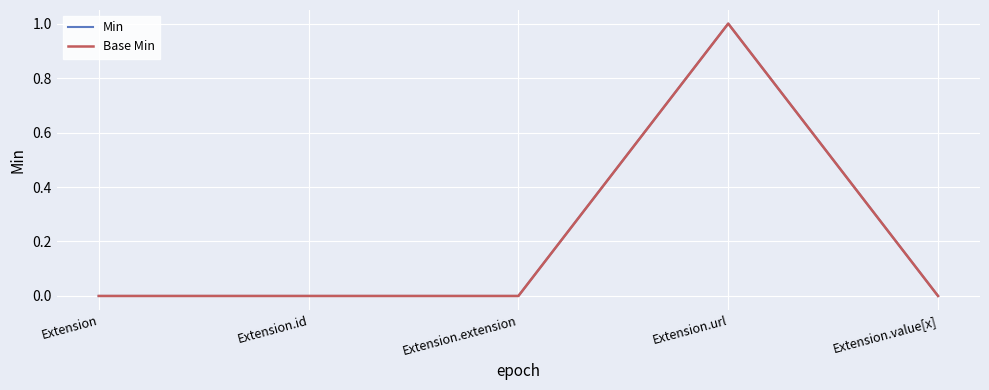

At how many categories does at least one series exceed 0?

1